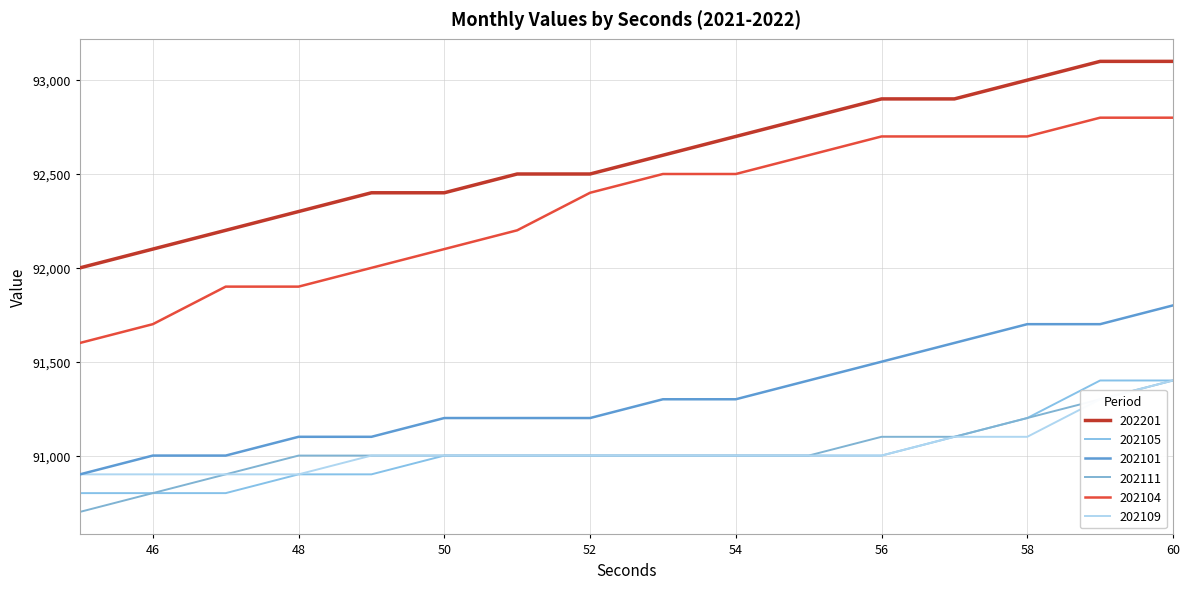

What is the difference between the second highest and second lowest values in the 202111 series?

500